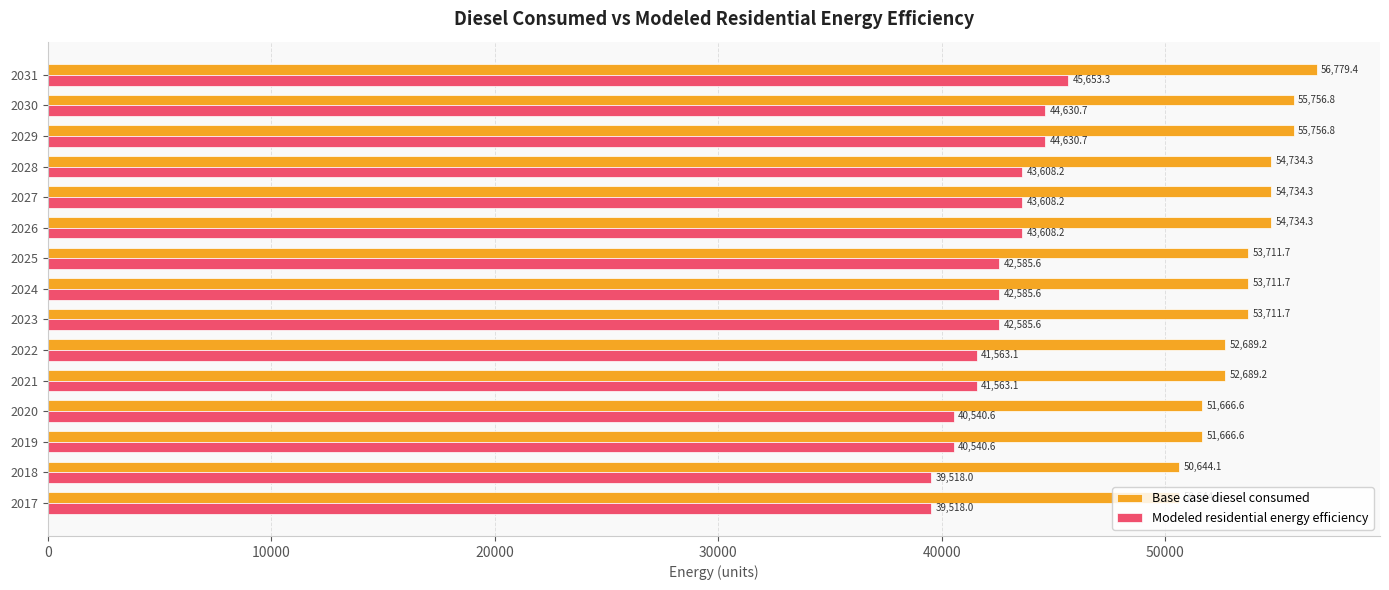

Read the Modeled residential energy efficiency value at 2023.

42585.6